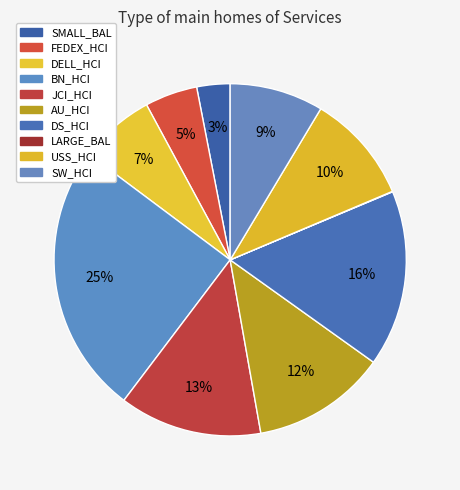

Which category has the smallest portion of the pie?

LARGE_BAL